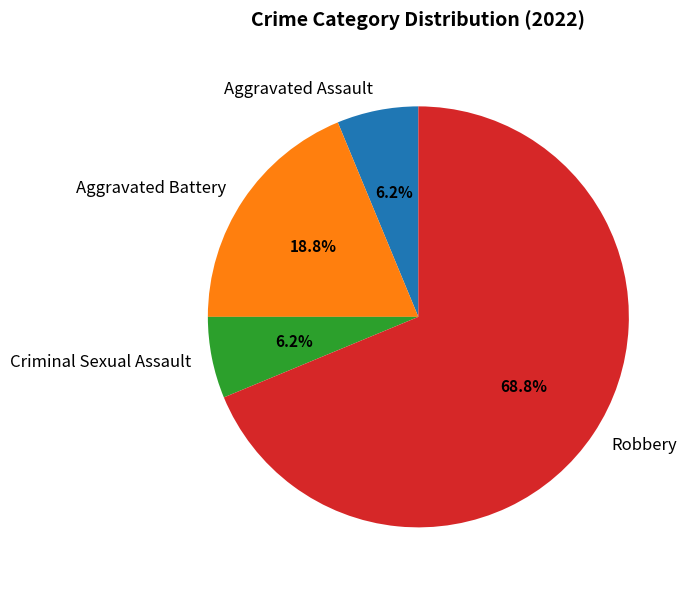

What is the ratio of the value at Criminal Sexual Assault to the value at Aggravated Battery?

0.3